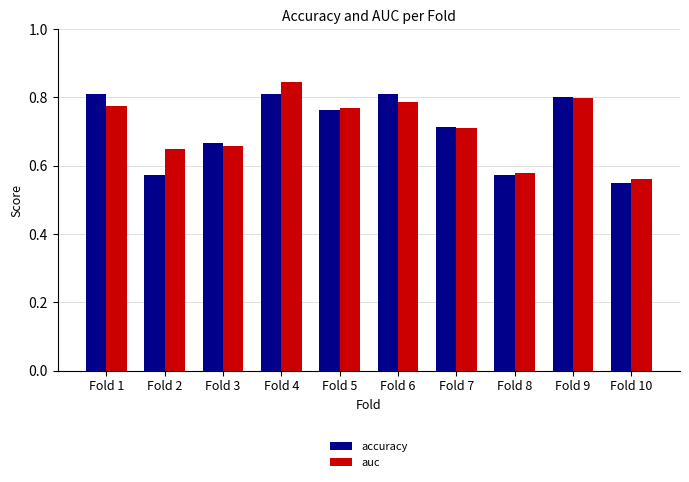

Is the value of auc at Fold 7 greater than the value of accuracy at Fold 10?

Yes